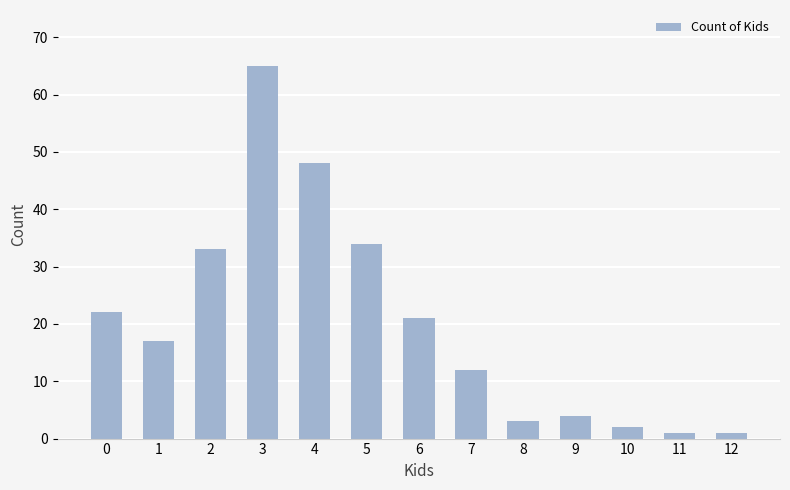

What is the sum of all values?

263